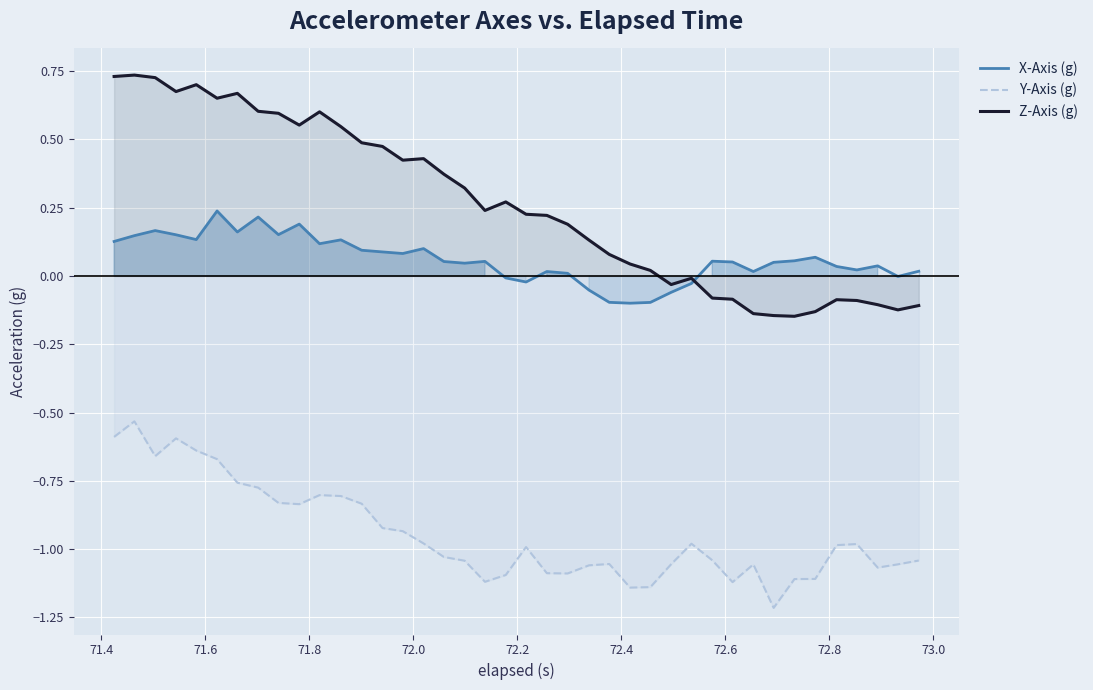

Which series has the largest total across all categories?

Z-Axis (g)